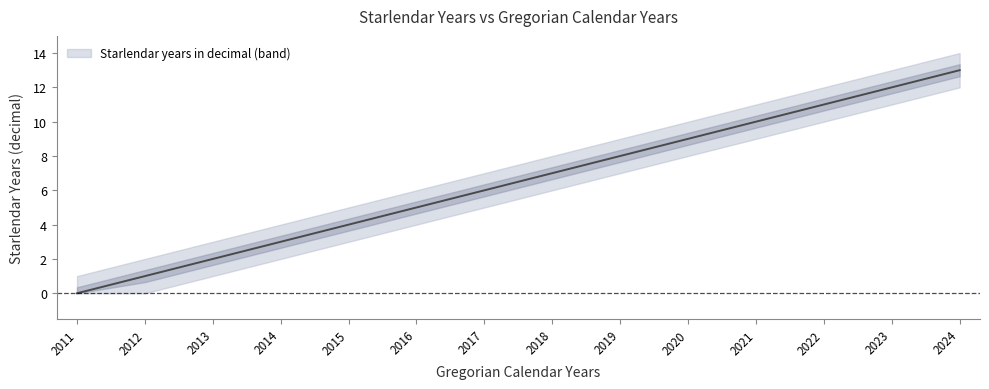

List the labels in order of value, smallest first.

2011, 2012, 2013, 2014, 2015, 2016, 2017, 2018, 2019, 2020, 2021, 2022, 2023, 2024